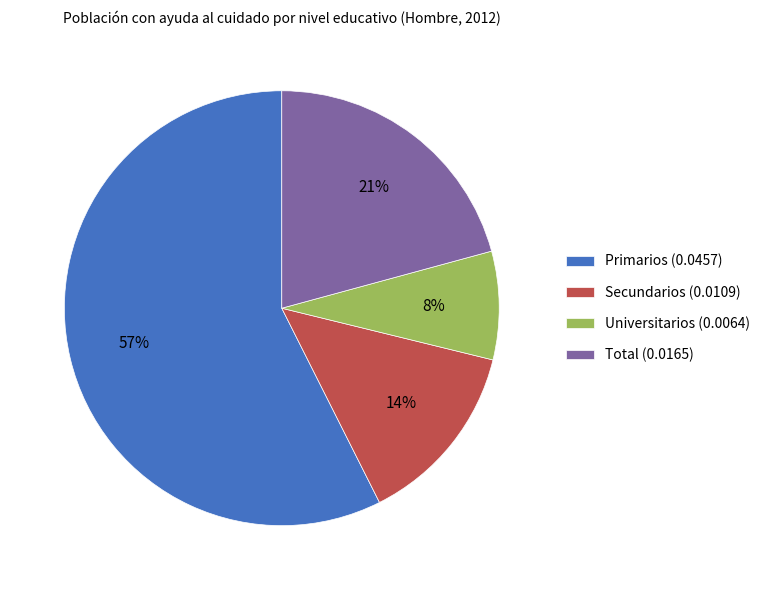

How many segments does this pie chart have?

4